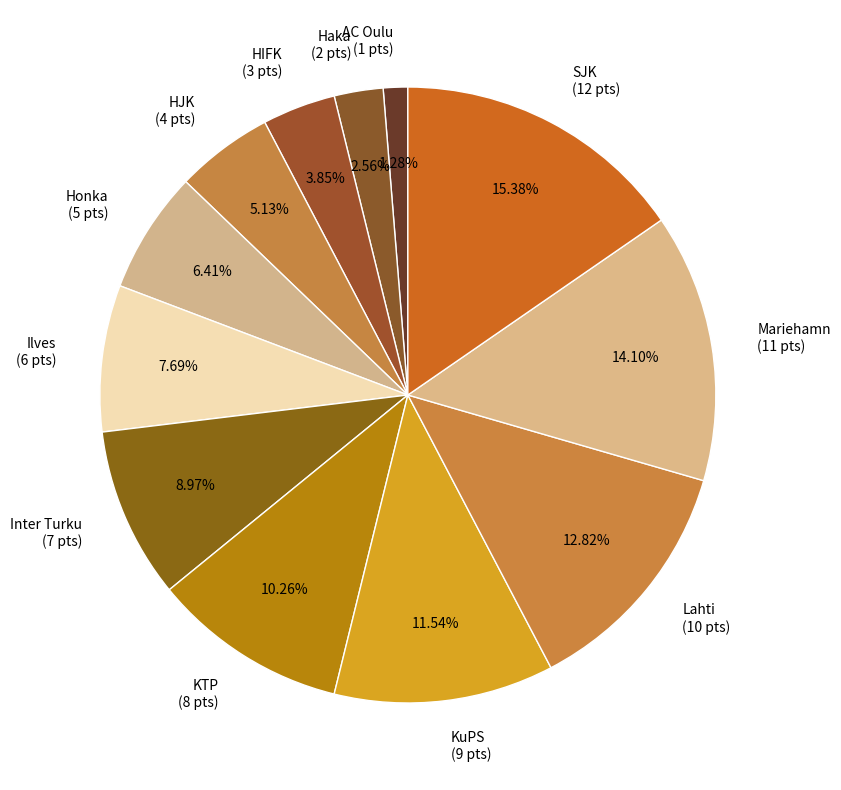

Is it true that HJK is 5% of the pie?

True